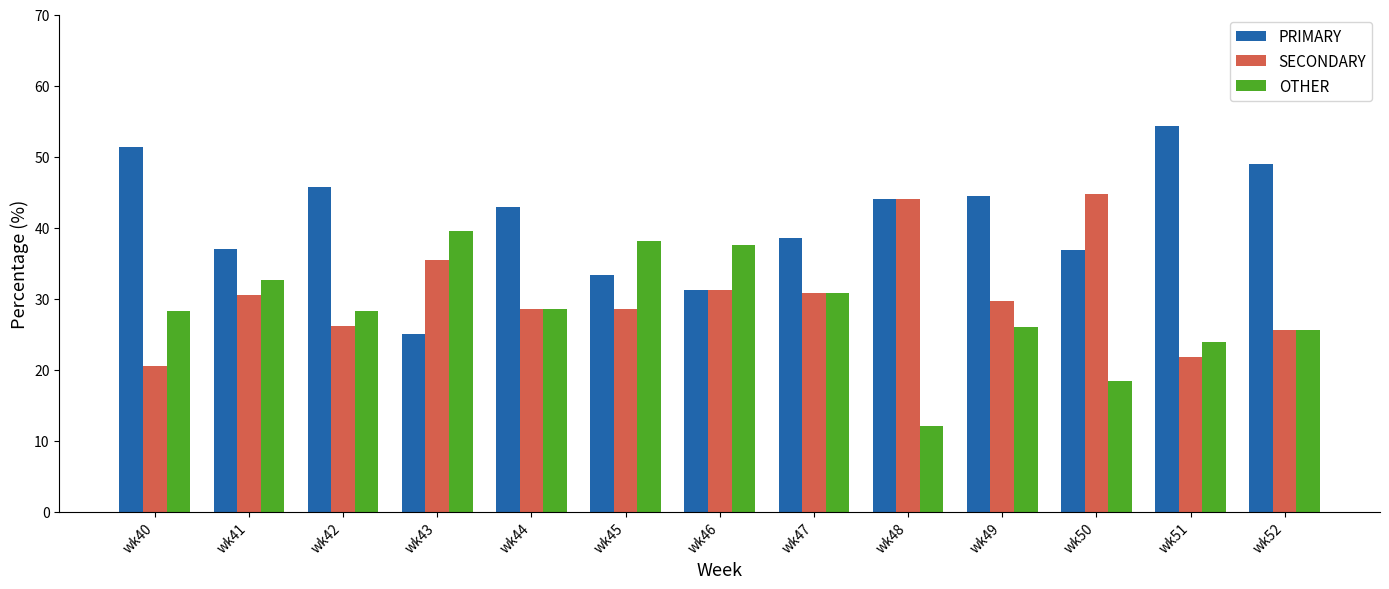

What is the total value across all series at wk51?

100.0